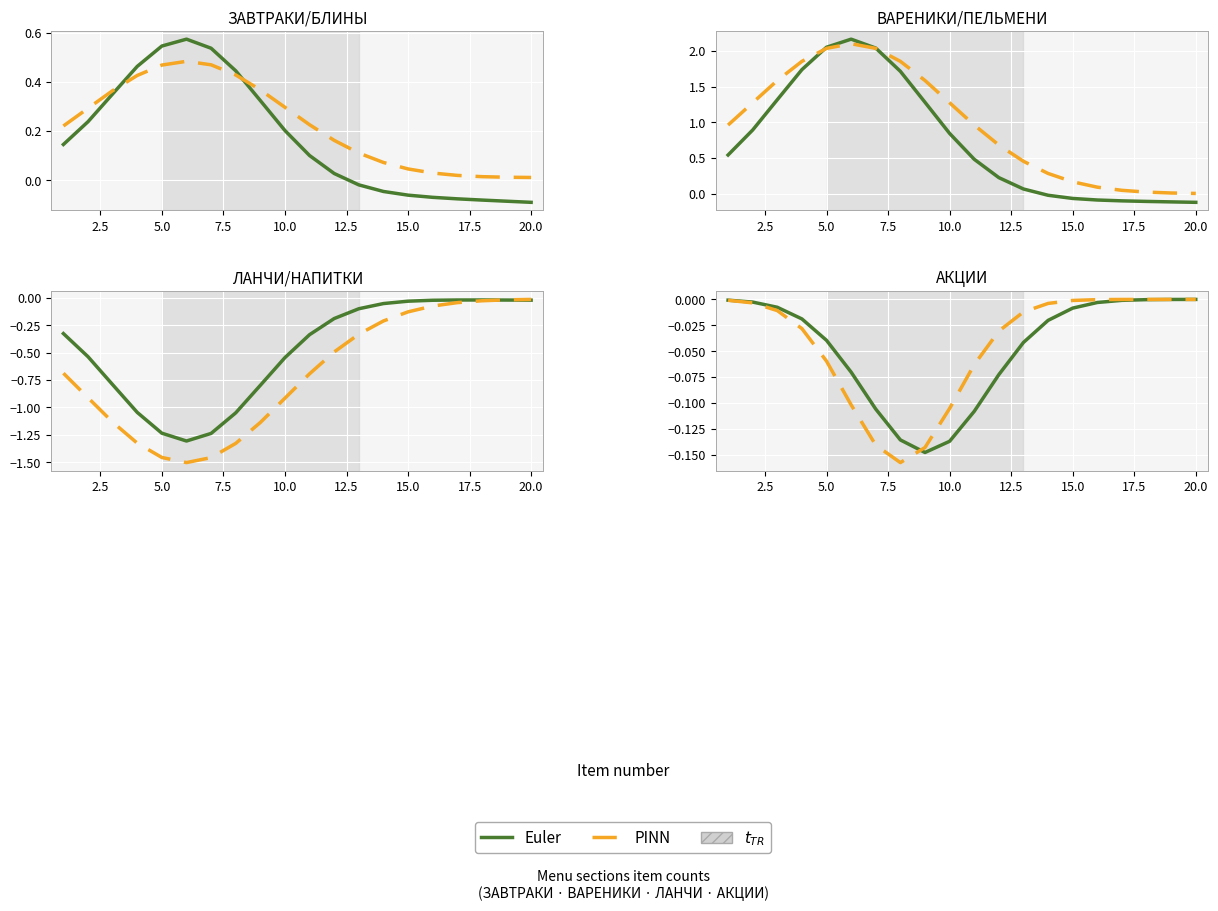

At which label does Euler reach its peak?

20.0